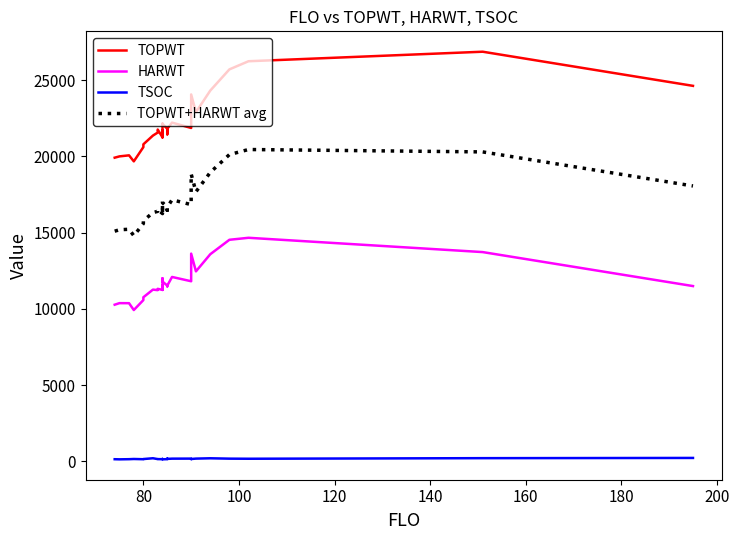

True or false: TSOC has more than 0 points higher than both neighbors.

True